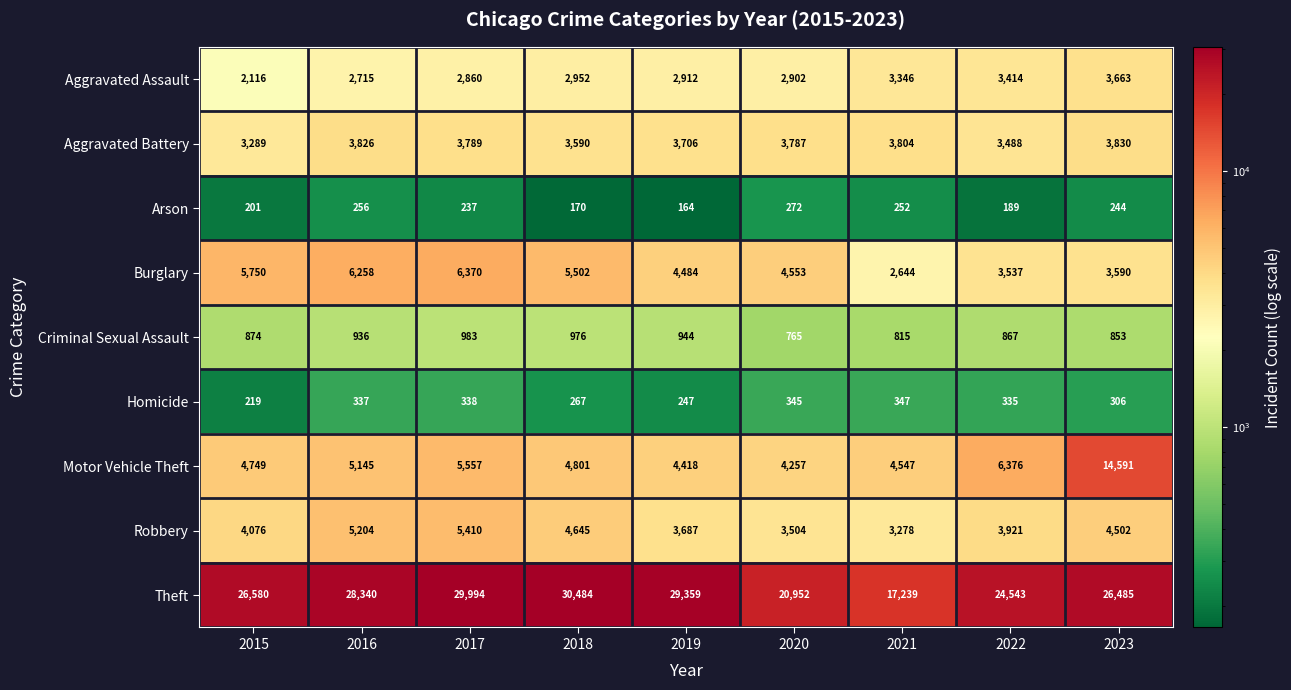

Is it true that Arson equals 201 at 2015?

True